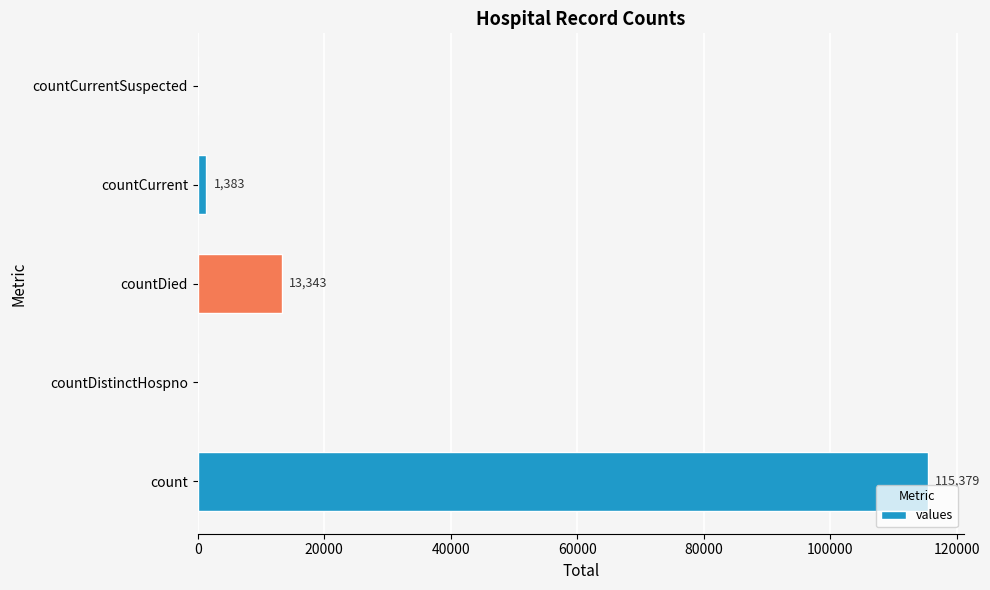

At which label is the value closest to 57689?

countDied